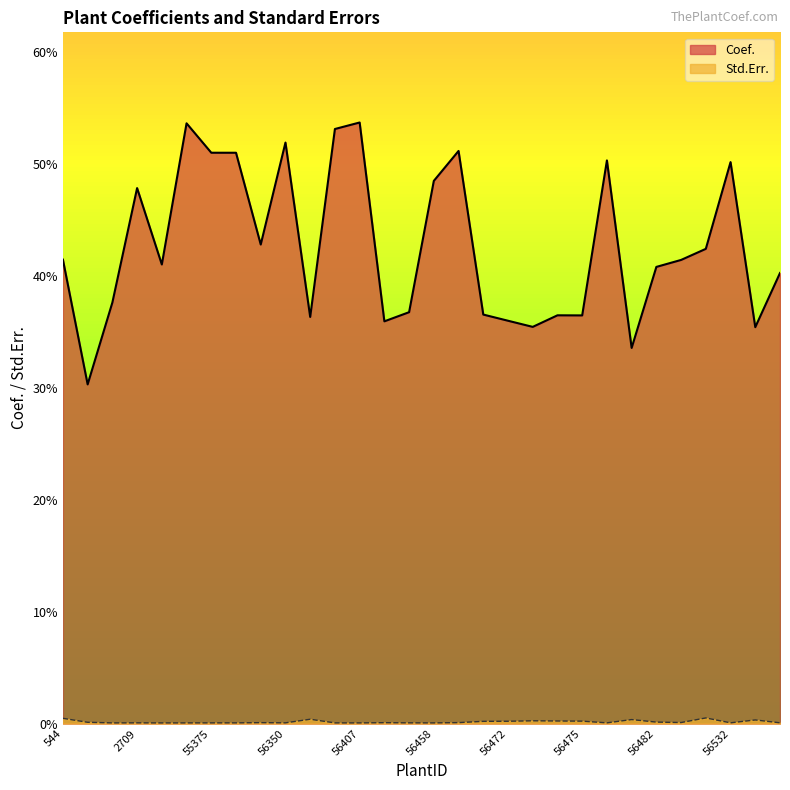

Which series has the largest range (max minus min)?

Coef.